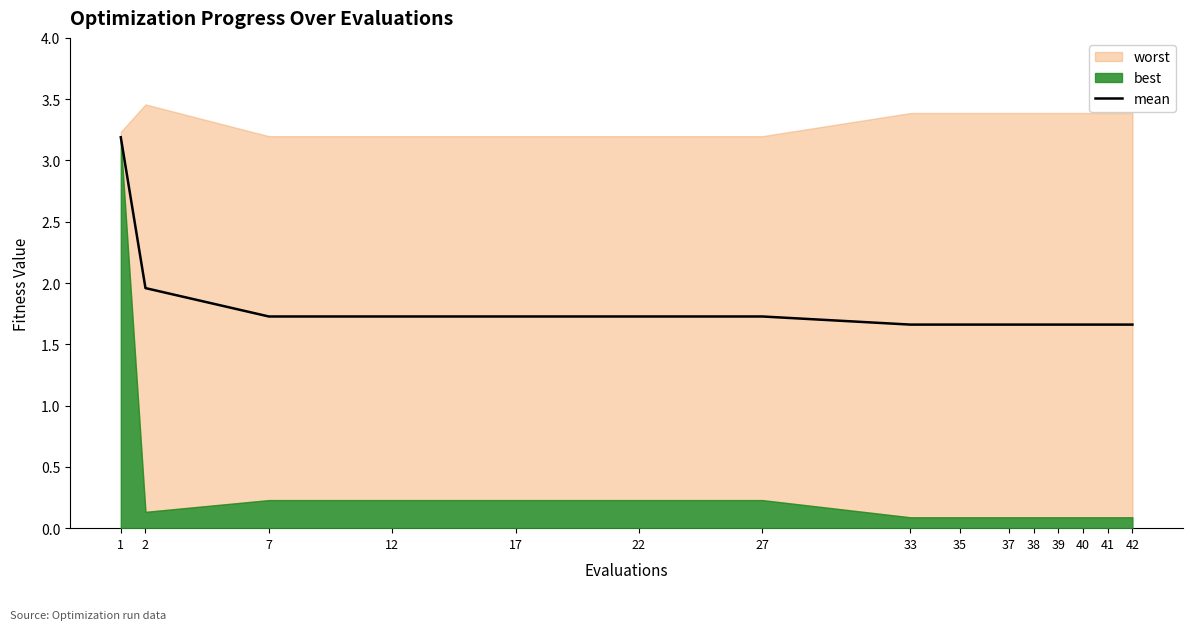

The value of mean at 38 is 0.6. True or false?

False